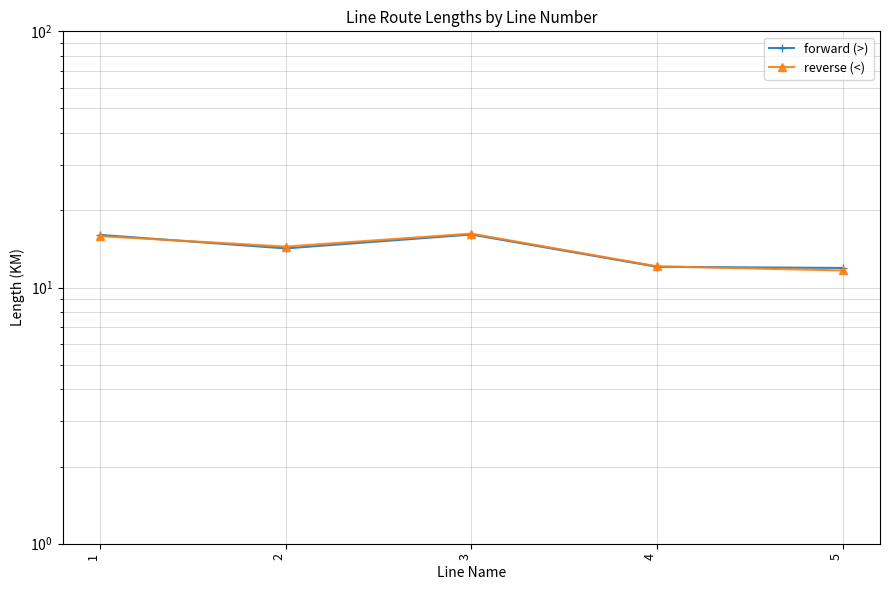

Where is the first local minimum for forward (>)?

2